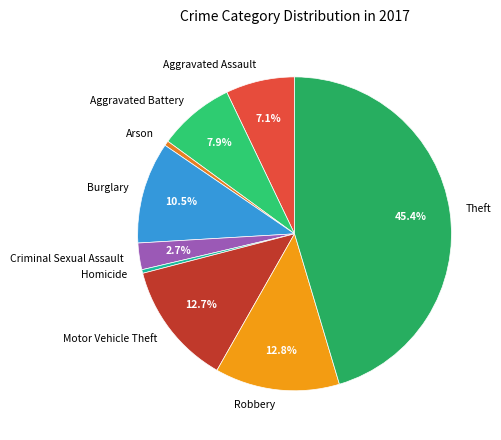

What is the largest slice in the pie chart?

Theft